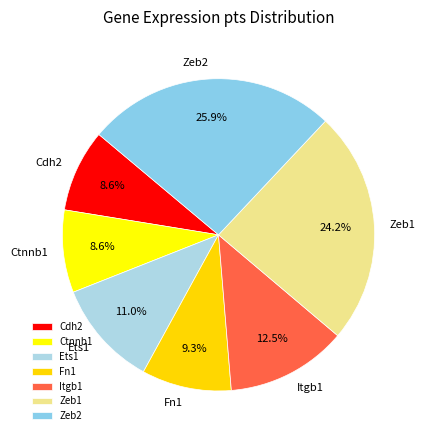

Is it true that Fn1 is 15% of the pie?

False